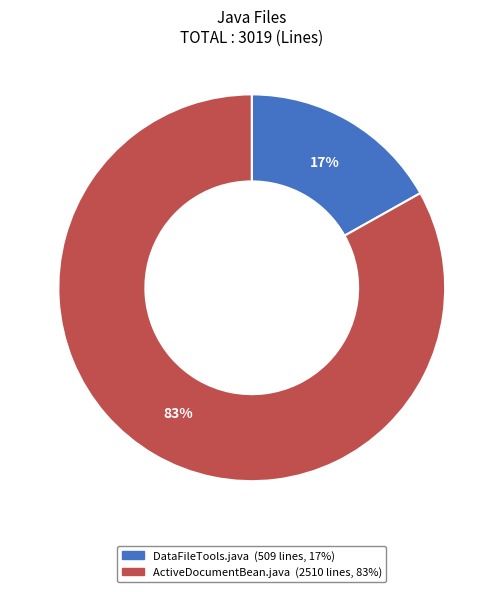

Is the sum of ActiveDocumentBean.java and DataFileTools.java greater than half?

Yes